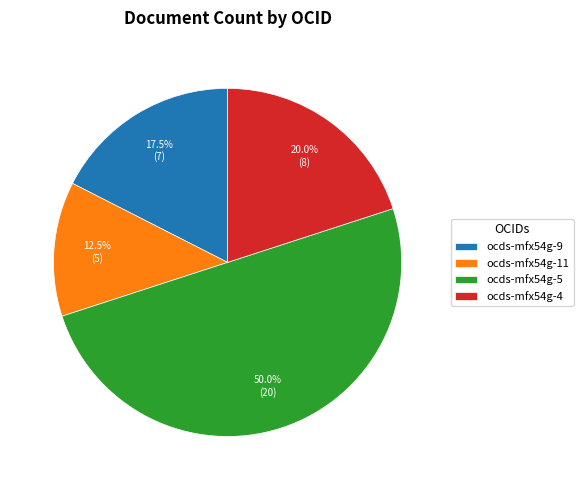

Approximately how many times larger is the value at ocds-mfx54g-9 compared to ocds-mfx54g-4?

0.9